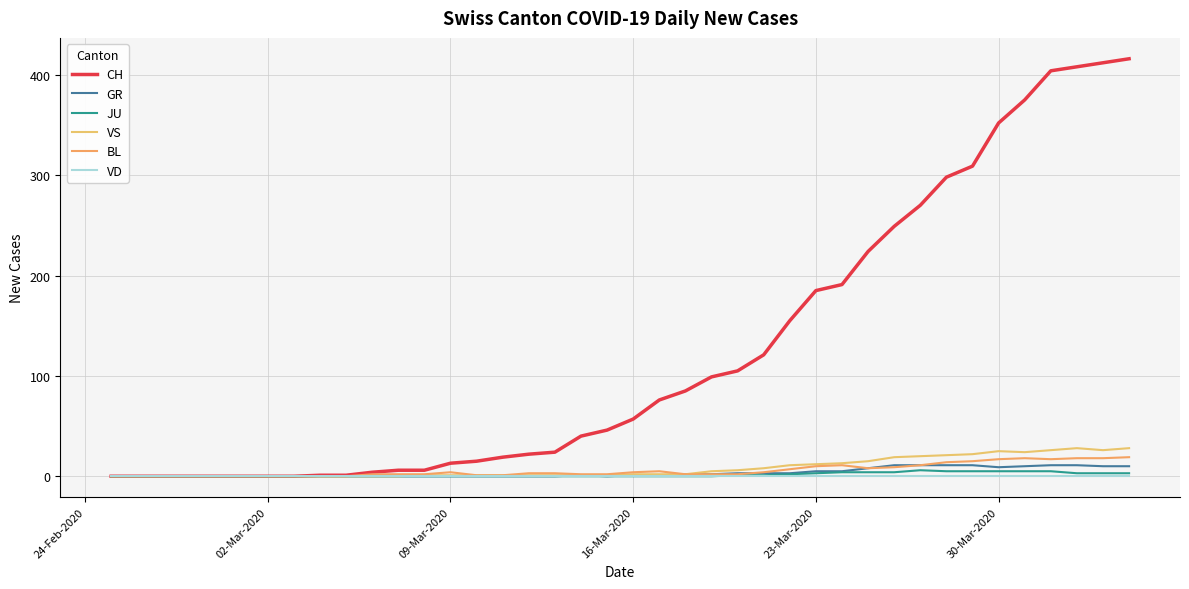

Does the chart display data point markers on the line(s)?

No